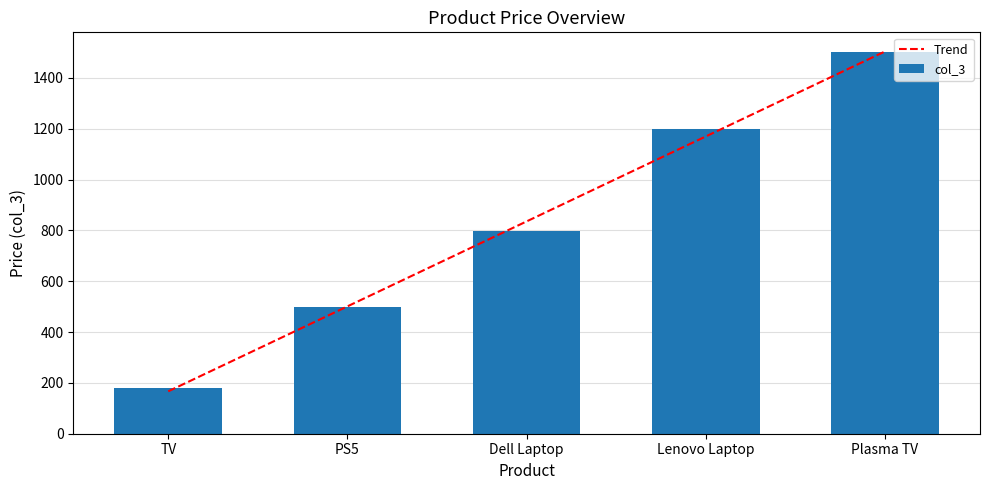

How many data points in col_3 are less than 799?

2